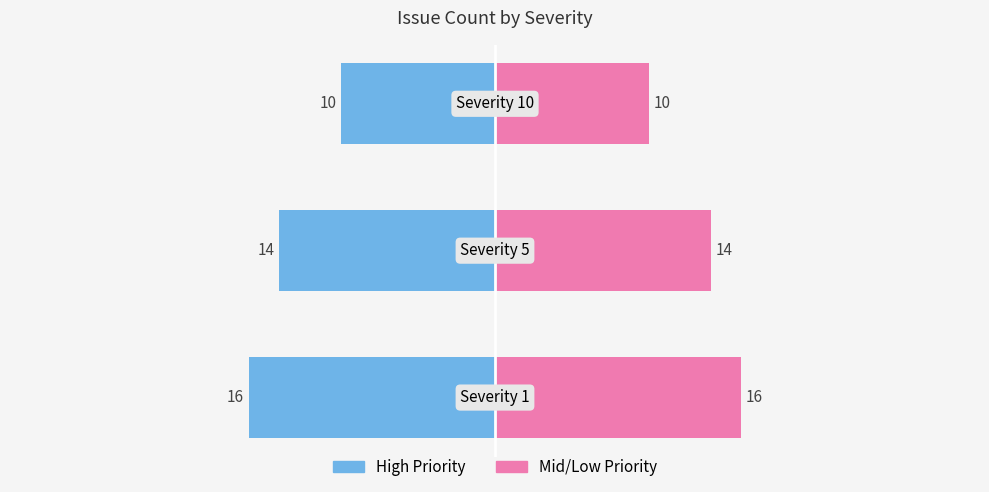

How many groups of bars are there?

3